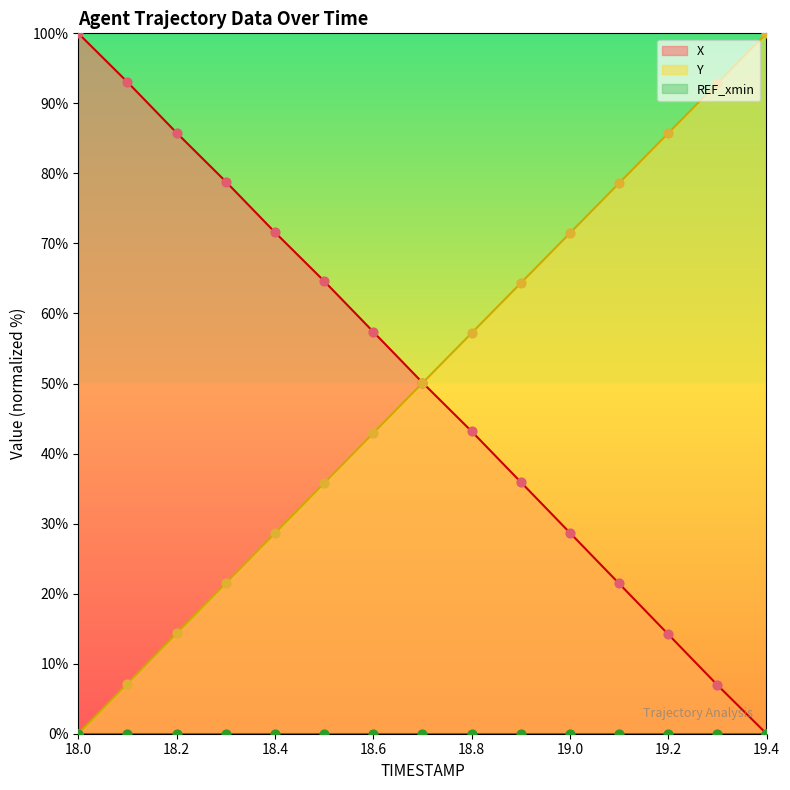

The X series shows 28.7 at 19.0. True or false?

True